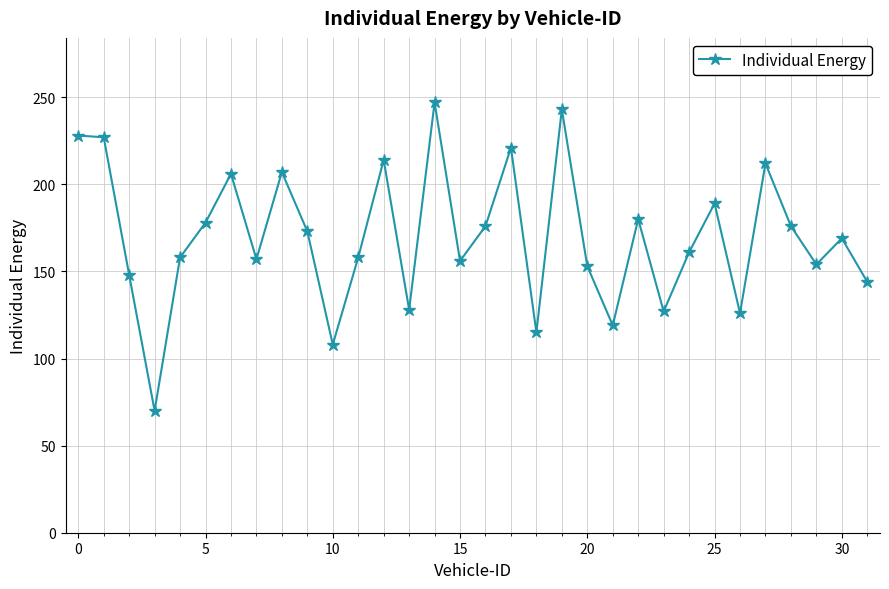

How many distinct data groups are displayed?

1